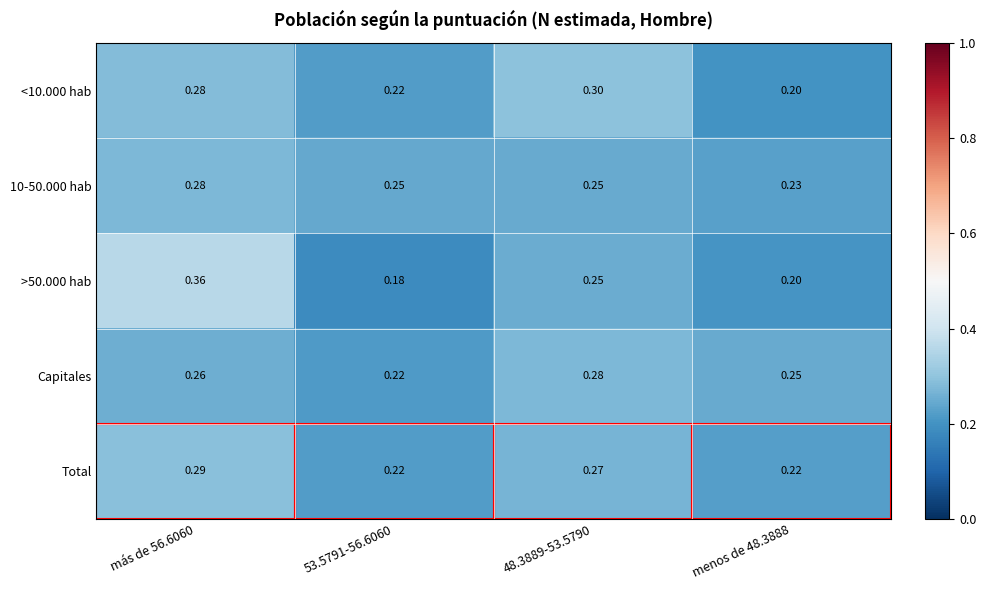

Is the value of 10-50.000 hab at menos de 48.3888 greater than the value of Capitales at menos de 48.3888?

No